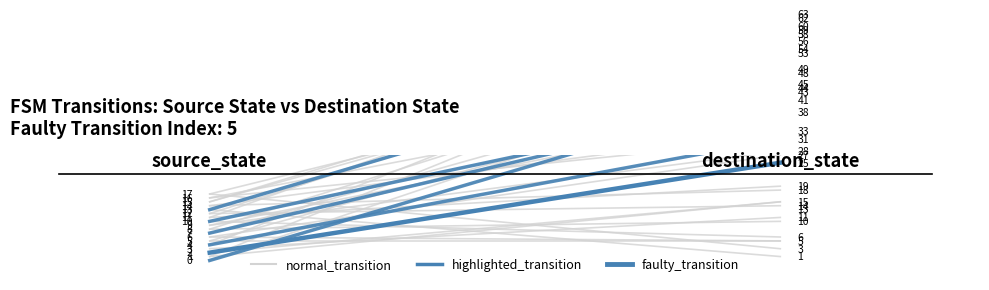

Rank the series by their maximum value, from lowest to highest.

faulty_transition, highlighted_transition, normal_transition